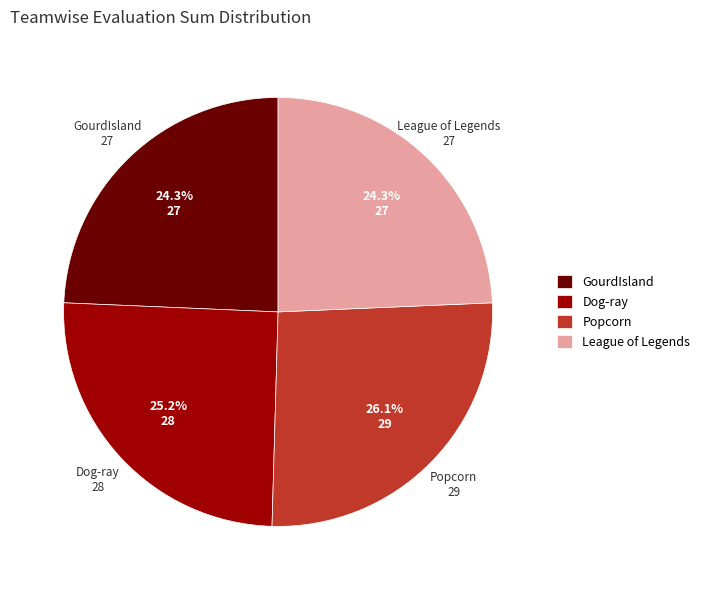

Approximately how many times larger is the value at Dog-ray compared to League of Legends?

1.0